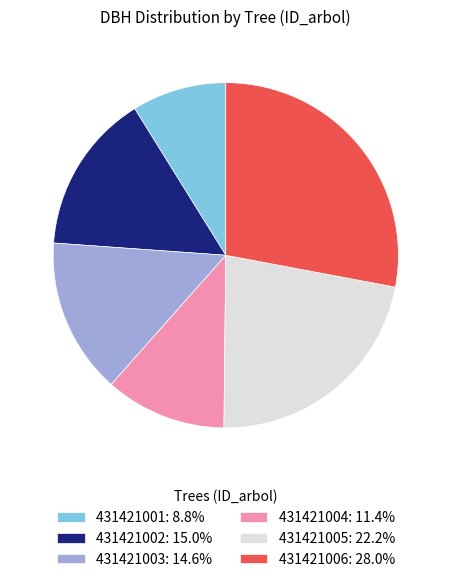

What is the ratio of the value at 431421002 to the value at 431421004?

1.3